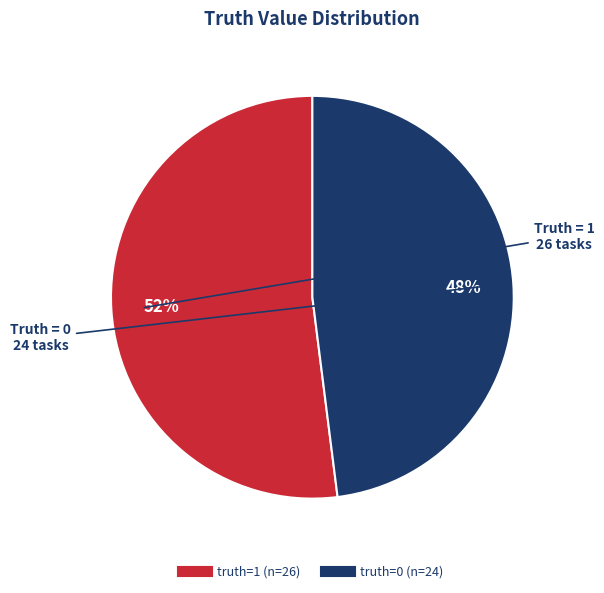

To the nearest percent, what is the difference between the largest and smallest slice percentages?

4%